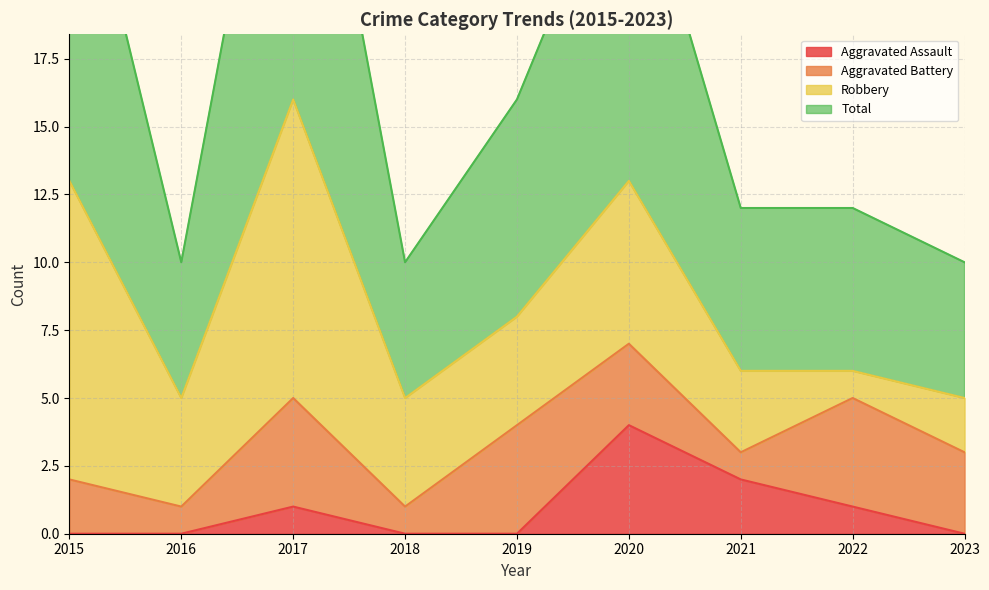

What is the difference between the maximum and minimum values in the Aggravated Assault series?

4